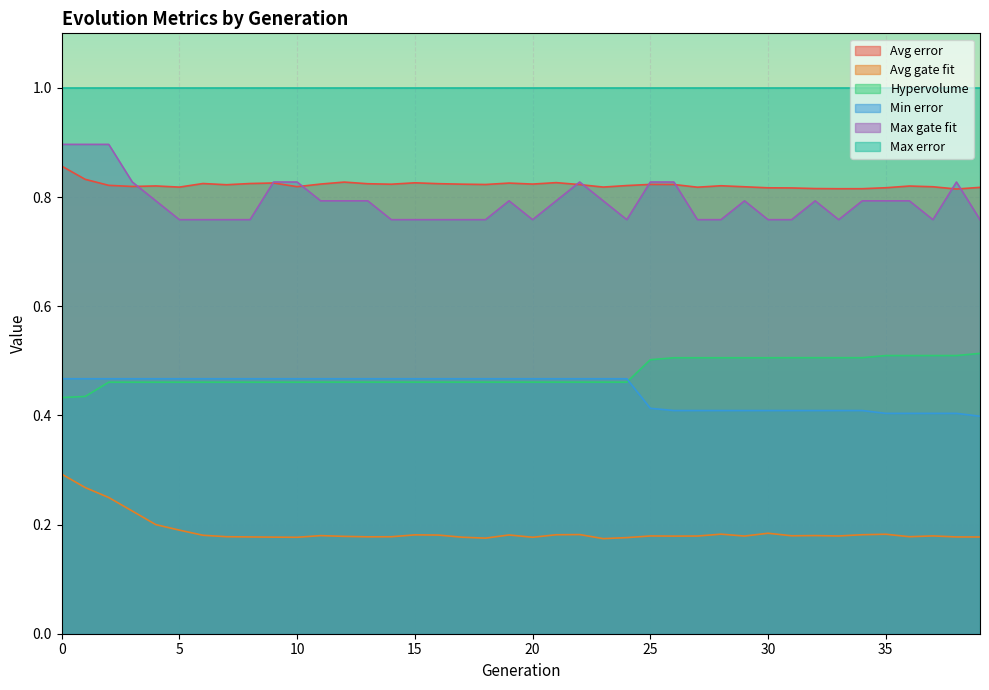

Which series has the largest total across all categories?

Max error